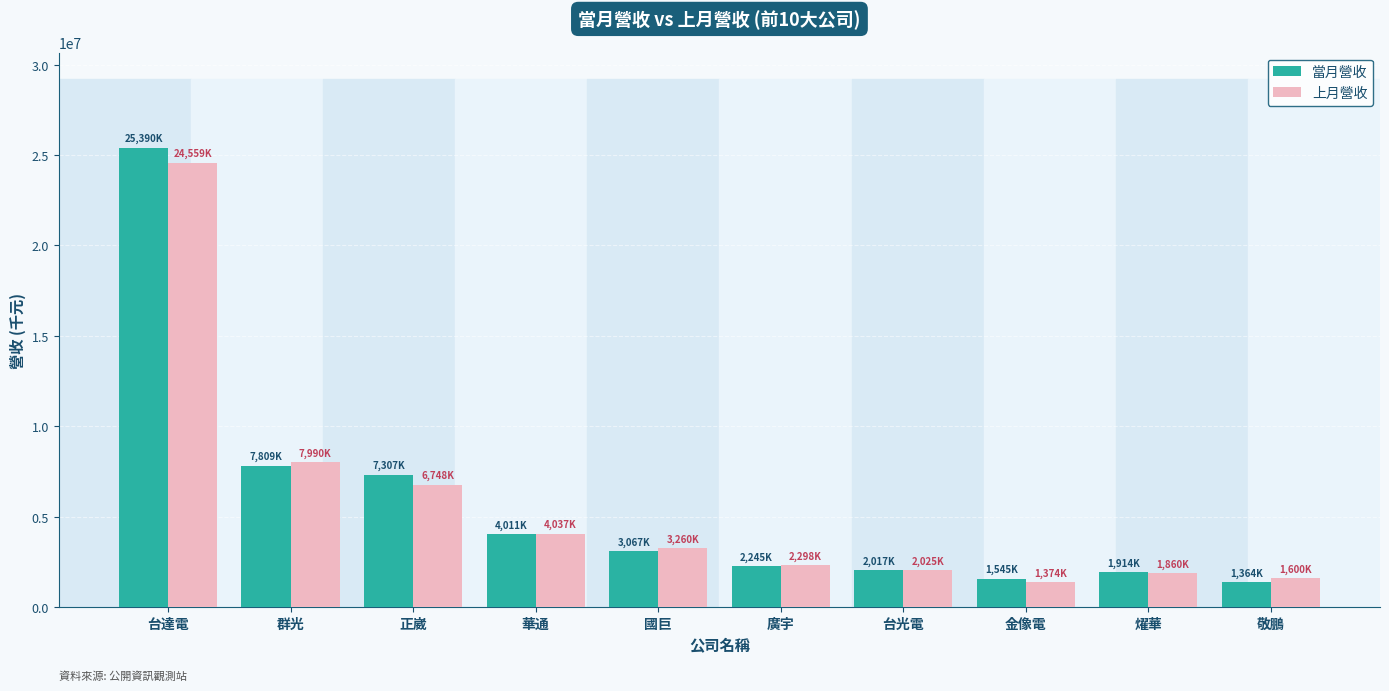

What is the greatest value displayed?

25390976